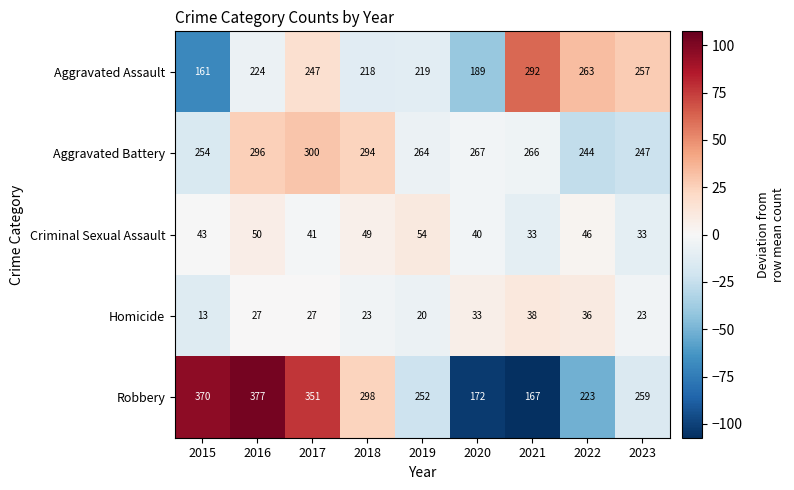

The value of Aggravated Assault at 2023 is 104. True or false?

False